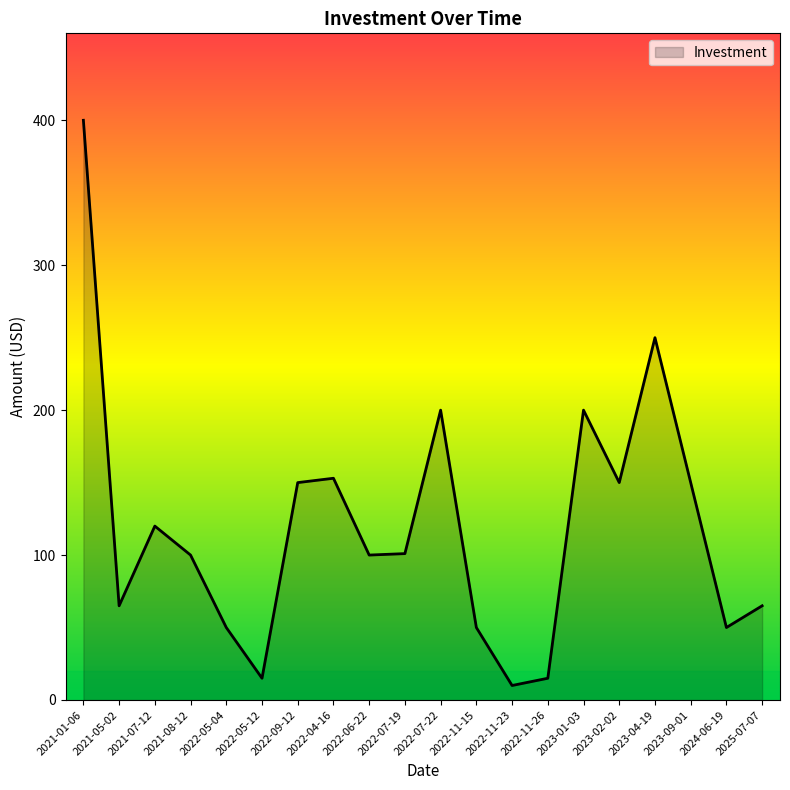

How many lines are shown in the chart?

1